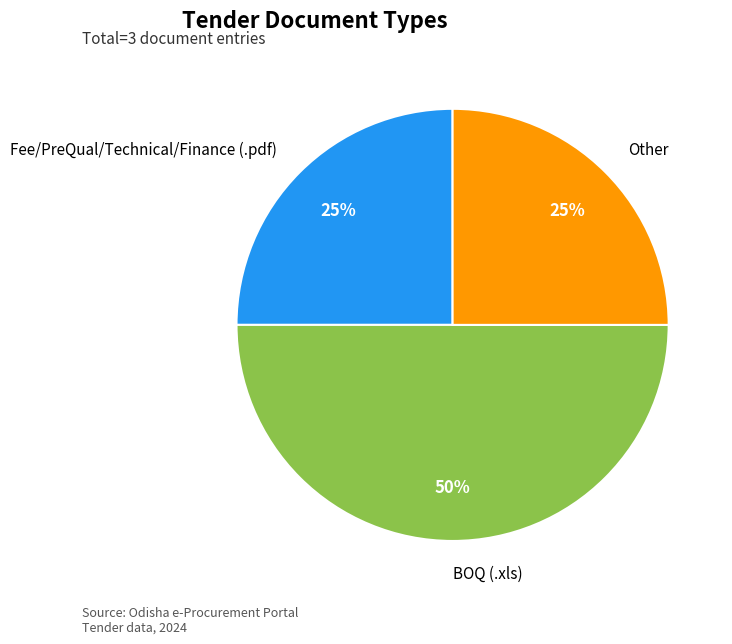

What percentage is the BOQ (.xls) slice, to the nearest percent?

50%